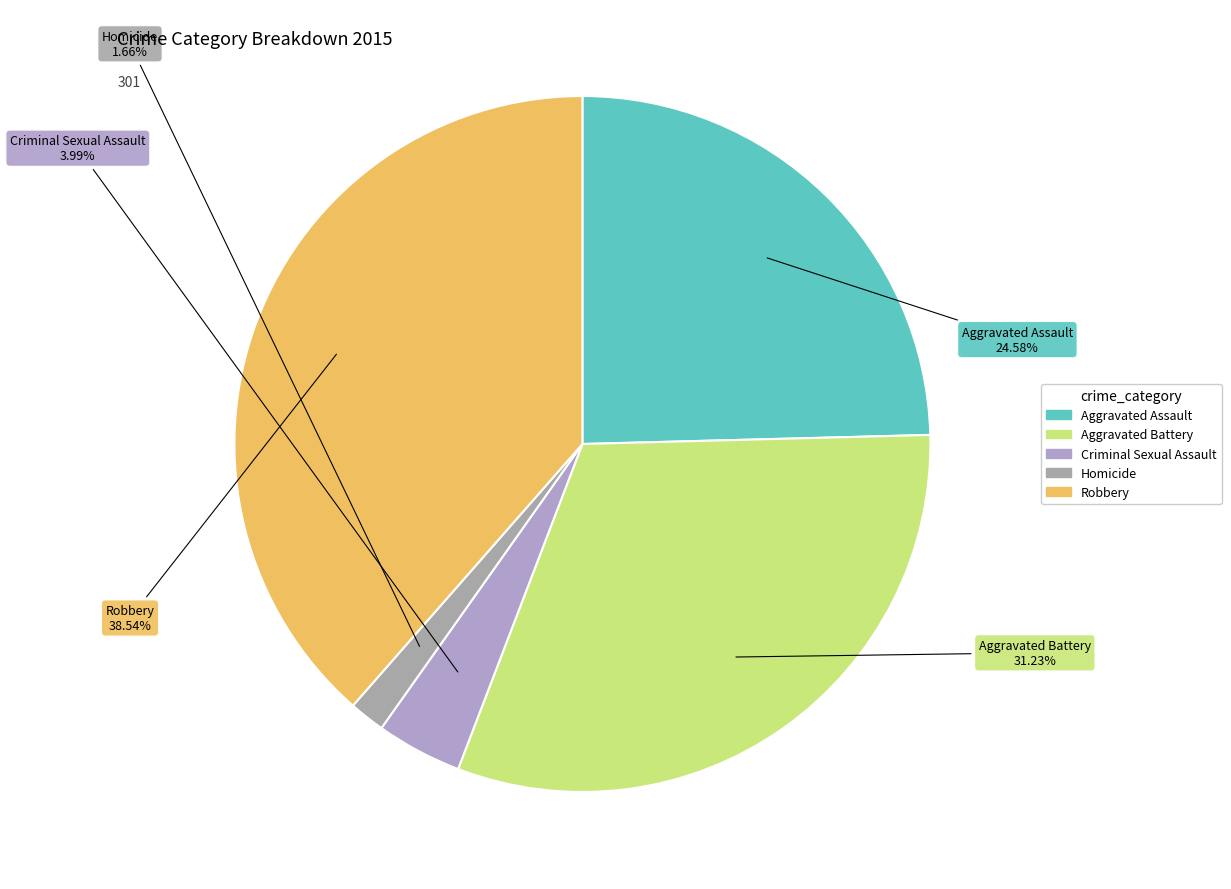

To the nearest percent, what percentage of the pie is Aggravated Battery?

31%